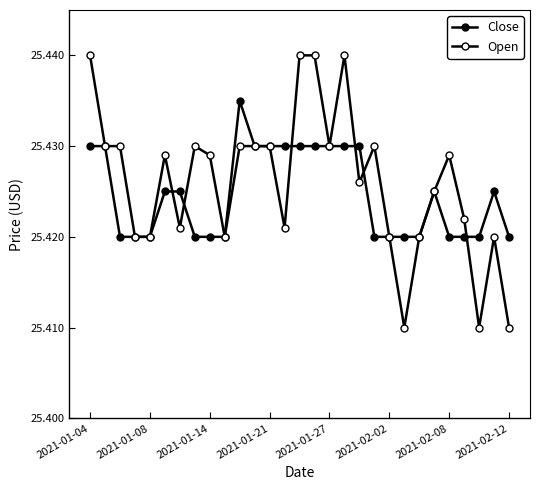

How many series are shown in this chart?

2